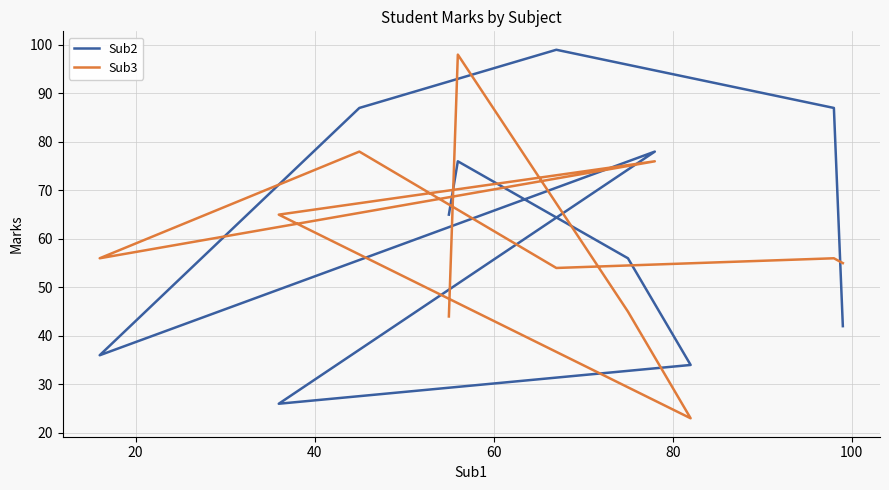

True or false: Sub3 has more than 2 points higher than both neighbors.

True